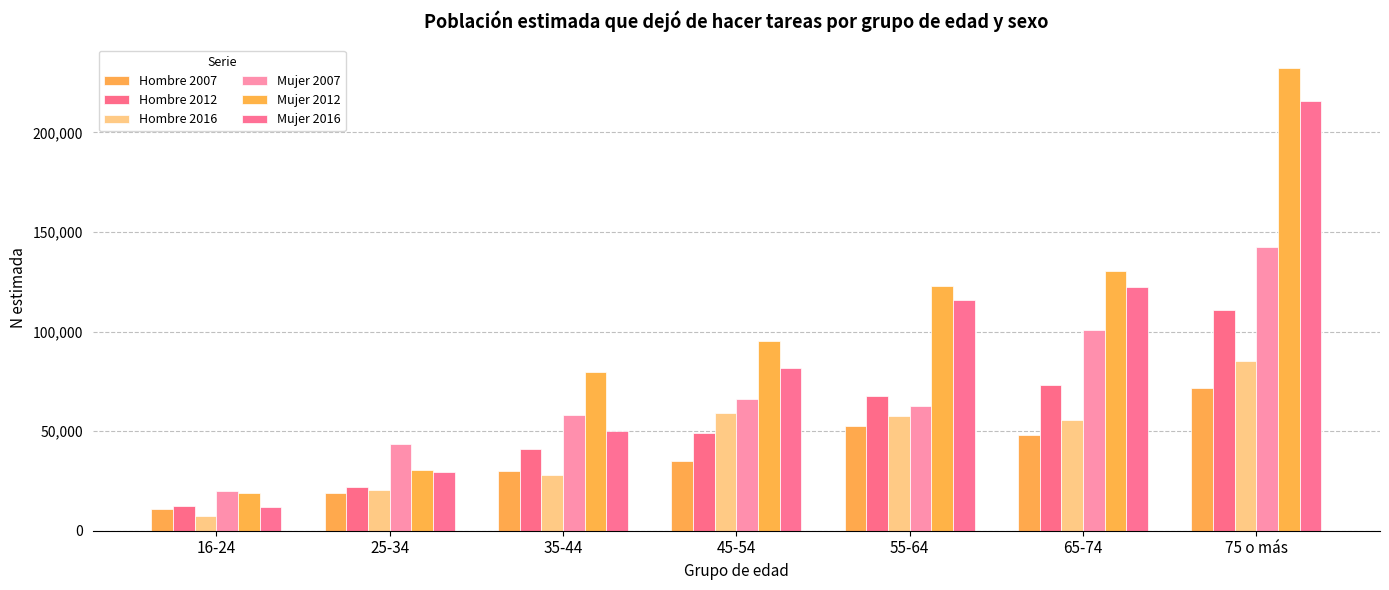

What is the label of the 1st bar from the right?

75 o más